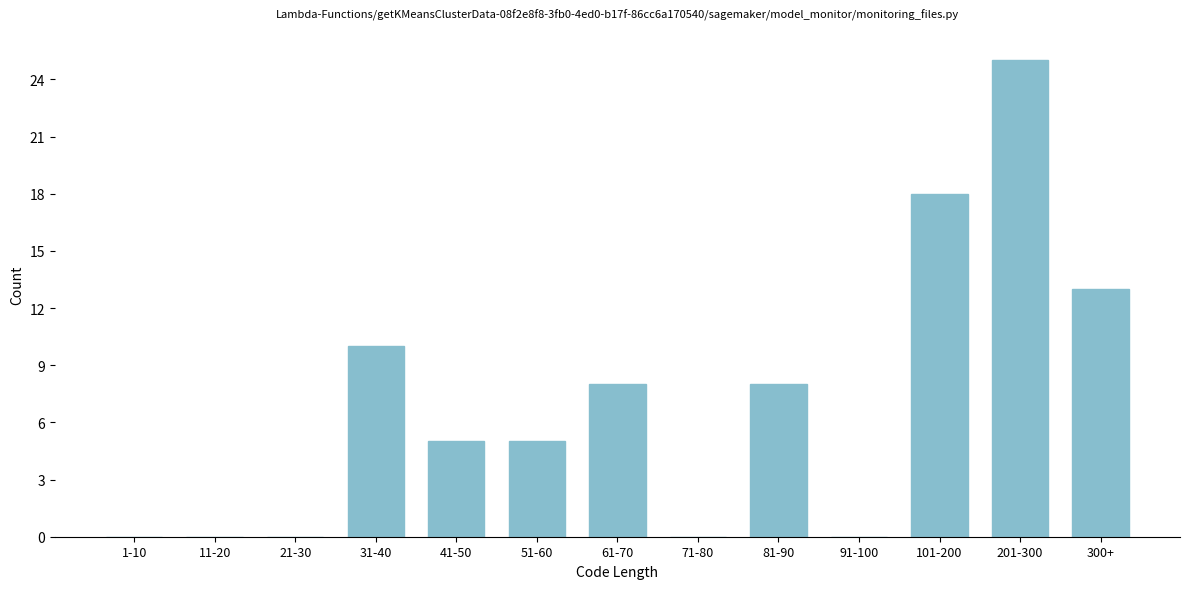

Reading left to right, list all the values displayed in this chart.

1-10=0	11-20=0	21-30=0	31-40=10	41-50=5	51-60=5	61-70=8	71-80=0	81-90=8	91-100=0	101-200=18	201-300=25	300+=13